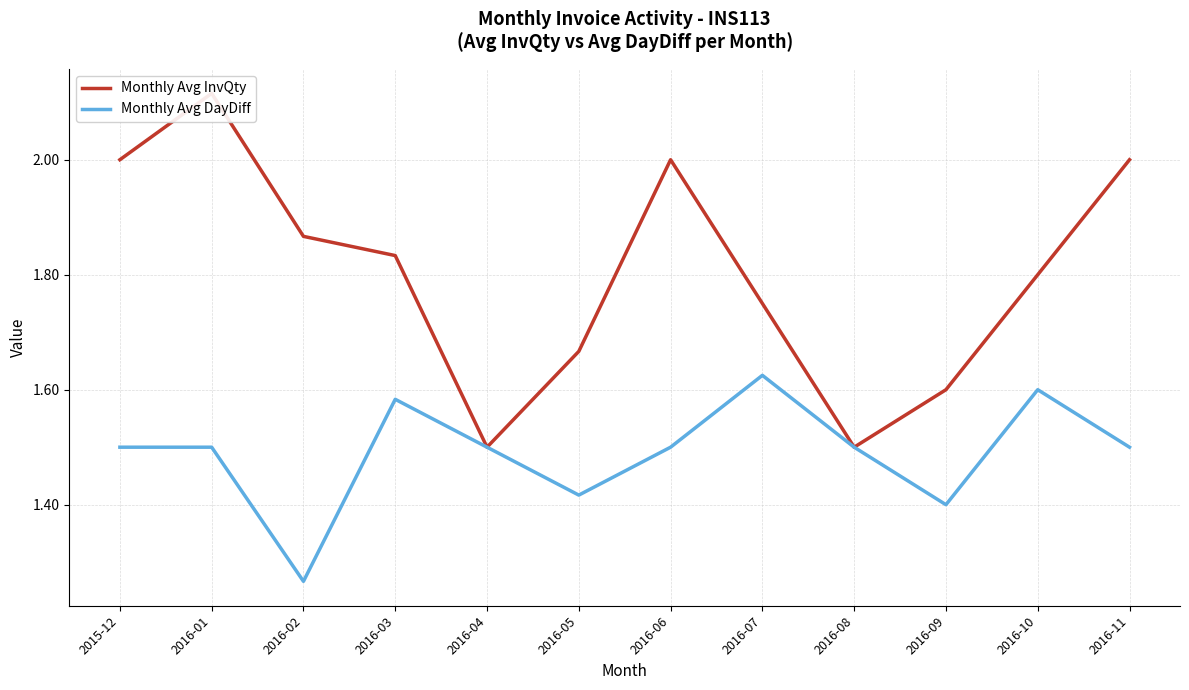

List the series in order of their peak value, highest first.

Monthly Avg InvQty, Monthly Avg DayDiff